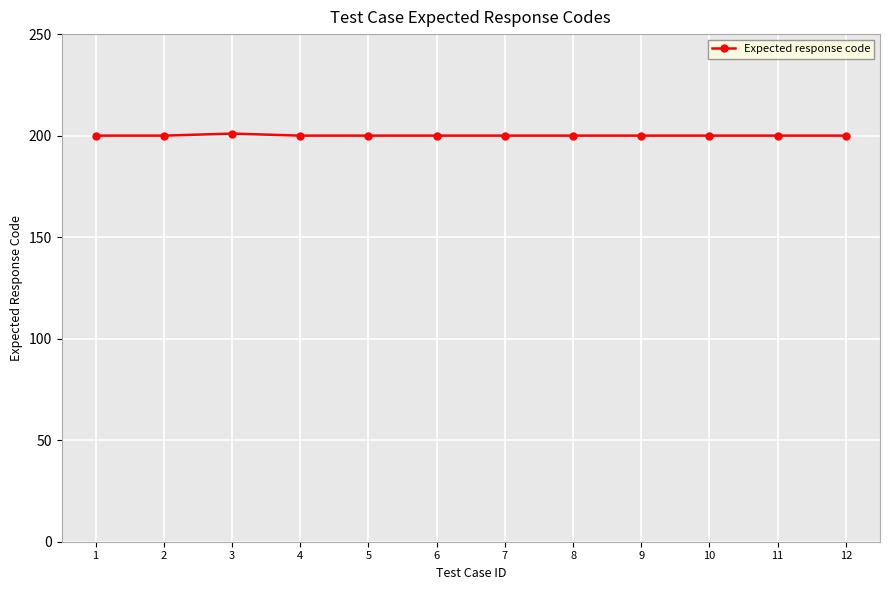

Reading left to right, list all the values displayed in this chart.

200	200	201	200	200	200	200	200	200	200	200	200